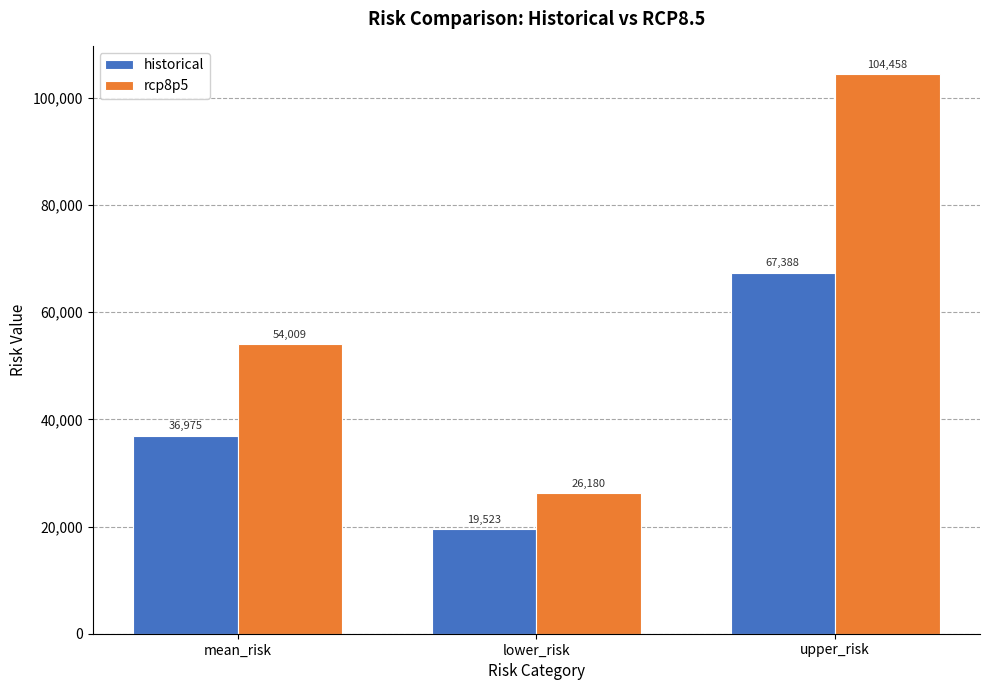

The historical series shows 29062.1 at lower_risk. True or false?

False